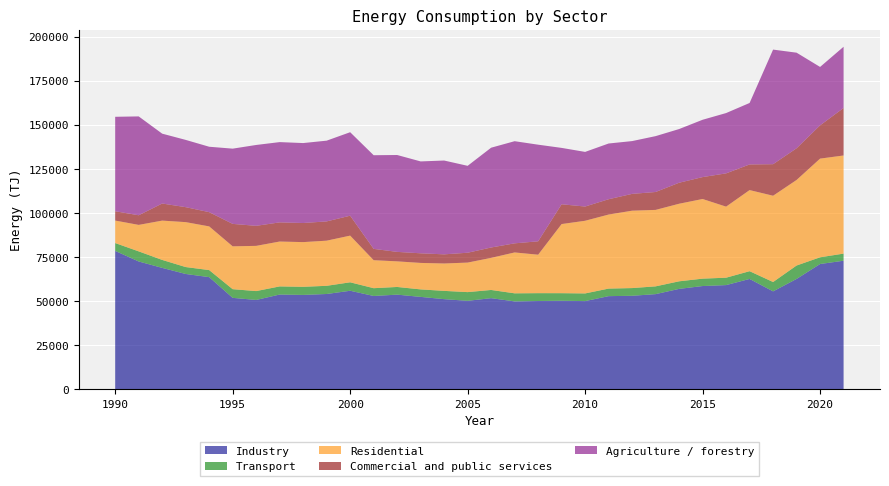

Reading left to right, what are all the values shown in this chart?

Industry: 78465	72475	68839	65386	63590	51839	50651	53715	53506	54028	55864	52912	53661	52387	51105	50155	51663	49827	50050	50202	50000	52808	53017	53953	56926	58539	59075	62562	55518	62575	71036	72897
Transport: 4464	5731	4521	3923	3999	4917	5032	4615	4597	4643	4798	4413	4359	4251	4690	4942	4654	4579	4449	4287	4348	4287	4370	4409	4298	4197	4197	4399	5308	7614	3808	4040
Residential: 12751	15019	22294	25484	24785	24310	25646	25455	25358	25606	26478	15879	14522	15019	15537	16750	18208	23191	21816	39211	41216	42001	43898	43365	43999	45176	40305	46007	48937	48523	55978	55662
Commercial and public services: 5281	5461	9691	8492	8074	12729	11365	10868	10825	10929	11300	6422	5374	5450	5187	5587	5878	5162	7595	11221	8074	8683	9532	10155	11912	12427	18871	14546	17895	17979	18860	26942
Agriculture / forestry: 53578	56073	39628	38149	37101	42677	45863	45529	45352	45795	47350	53114	54950	52120	53211	49294	56606	57938	54810	31975	30985	31608	29941	31687	30452	32511	34207	34861	64994	54208	33128	34720